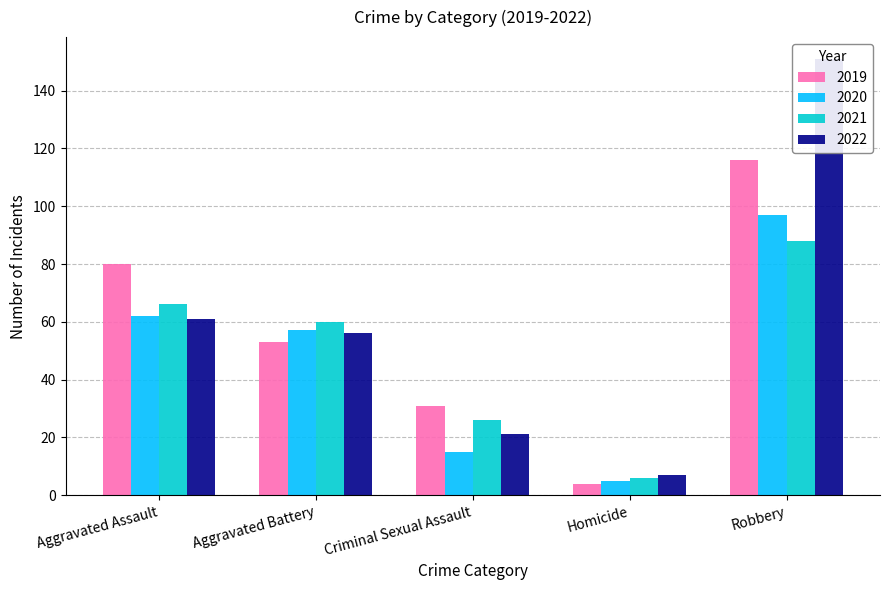

Count the number of data series in this chart.

4